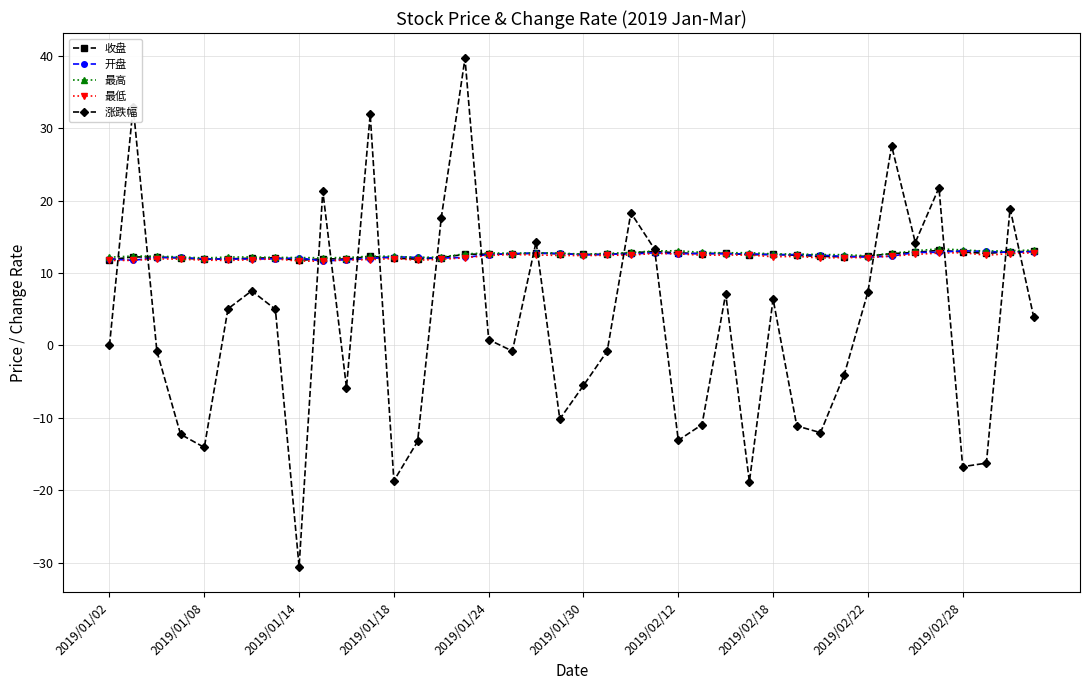

What is the value of the 最高 point at the 14th from the left?

12.1